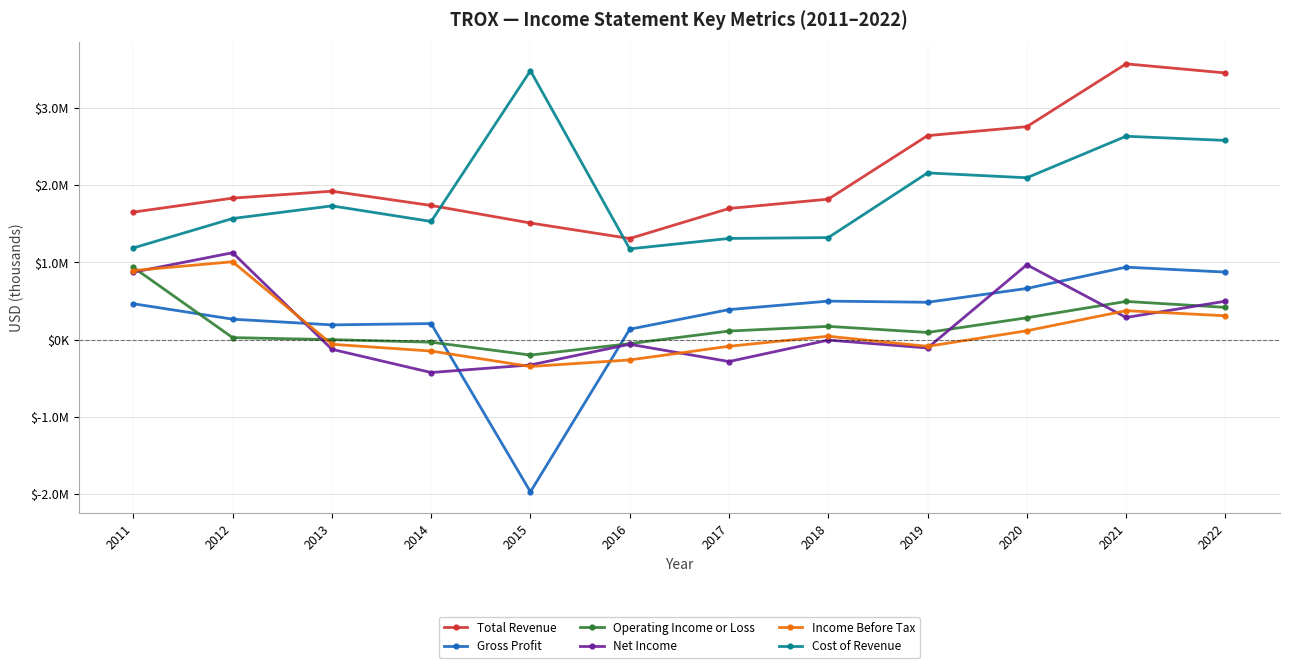

What are all the series names shown in the legend?

Total Revenue, Gross Profit, Operating Income or Loss, Net Income, Income Before Tax, Cost of Revenue